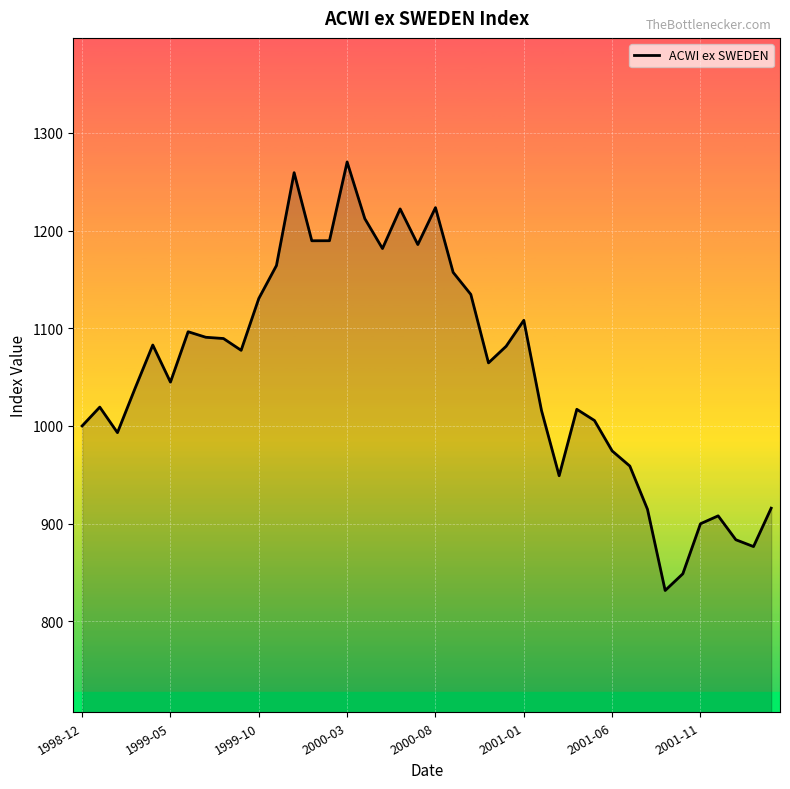

What is the maximum value shown in the chart?

1270.4